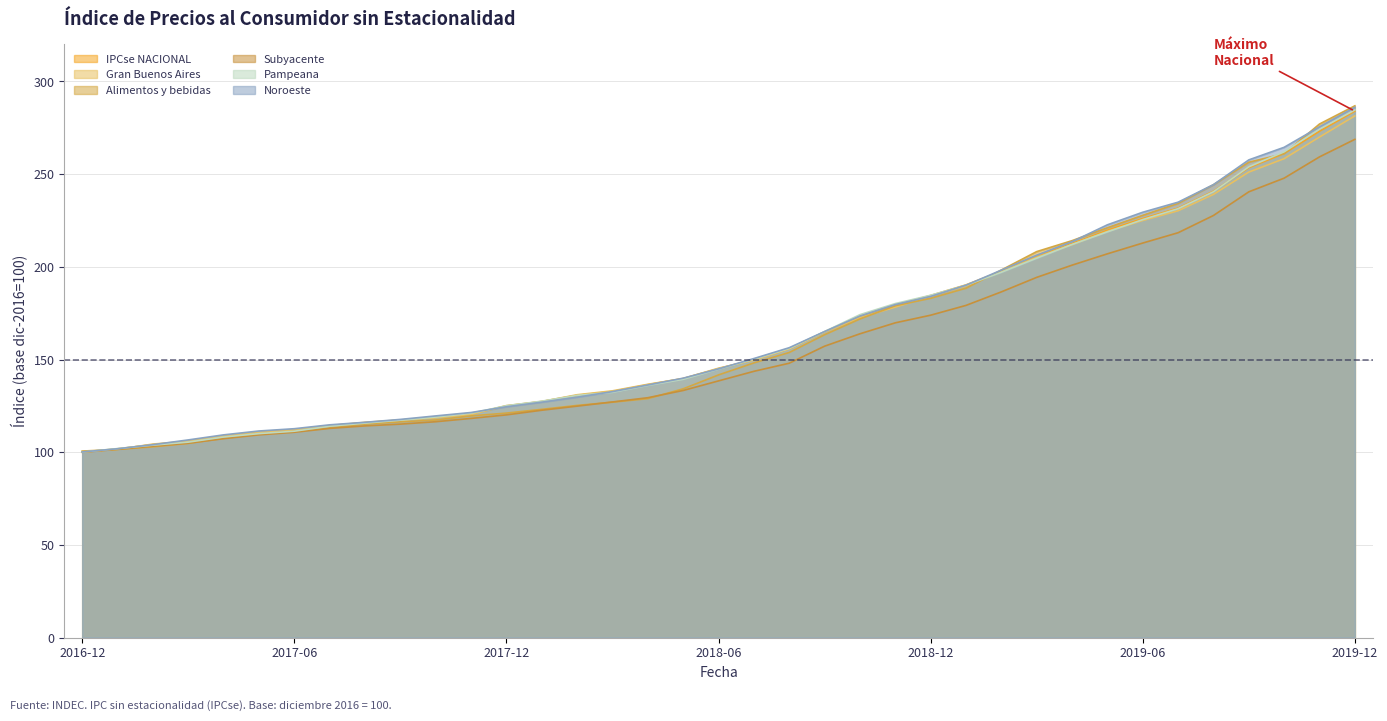

Reading right to left, extract all data points from this chart.

IPCse NACIONAL: 2019-12=284.0	2019-11=273.2	2019-10=261.2	2019-09=253.5	2019-08=240.8	2019-07=231.7	2019-06=226.1	2019-05=219.8	2019-04=212.6	2019-03=205.5	2019-02=197.7	2019-01=190.3	2018-12=184.6	2018-11=179.4	2018-10=173.4	2018-09=165.0	2018-08=155.8	2018-07=150.0	2018-06=145.1	2018-05=139.7	2018-04=136.5	2018-03=132.8	2018-02=130.7	2018-01=127.4	2017-12=125.0	2017-11=120.7	2017-10=118.8	2017-09=117.3	2017-08=116.0	2017-07=114.3	2017-06=112.0	2017-05=110.6	2017-04=108.7	2017-03=105.9	2017-02=104.1	2017-01=101.8	2016-12=100.1
Gran Buenos Aires: 2019-12=281.4	2019-11=270.0	2019-10=258.4	2019-09=251.1	2019-08=239.1	2019-07=230.3	2019-06=225.0	2019-05=219.1	2019-04=212.0	2019-03=205.2	2019-02=197.4	2019-01=189.7	2018-12=184.1	2018-11=178.3	2018-10=172.6	2018-09=164.8	2018-08=155.8	2018-07=149.7	2018-06=145.3	2018-05=139.8	2018-04=136.7	2018-03=133.1	2018-02=131.0	2018-01=127.4	2017-12=125.2	2017-11=120.4	2017-10=118.6	2017-09=117.4	2017-08=116.1	2017-07=114.4	2017-06=112.2	2017-05=110.6	2017-04=108.8	2017-03=106.0	2017-02=104.4	2017-01=101.6	2016-12=100.1
Alimentos y bebidas: 2019-12=286.9	2019-11=277.1	2019-10=261.0	2019-09=256.4	2019-08=244.3	2019-07=234.2	2019-06=227.8	2019-05=221.1	2019-04=214.1	2019-03=208.2	2019-02=198.3	2019-01=188.5	2018-12=183.0	2018-11=179.0	2018-10=171.9	2018-09=163.4	2018-08=153.8	2018-07=148.2	2018-06=141.7	2018-05=134.2	2018-04=128.9	2018-03=127.0	2018-02=125.3	2018-01=123.1	2017-12=121.1	2017-11=119.6	2017-10=117.4	2017-09=116.4	2017-08=115.2	2017-07=113.1	2017-06=111.2	2017-05=109.8	2017-04=107.5	2017-03=104.8	2017-02=102.9	2017-01=101.5	2016-12=100.6
Subyacente: 2019-12=268.8	2019-11=259.3	2019-10=247.9	2019-09=240.5	2019-08=227.7	2019-07=218.4	2019-06=212.8	2019-05=207.0	2019-04=200.9	2019-03=194.3	2019-02=186.5	2019-01=179.2	2018-12=173.9	2018-11=169.8	2018-10=163.9	2018-09=157.2	2018-08=148.0	2018-07=143.6	2018-06=138.5	2018-05=133.3	2018-04=129.4	2018-03=127.1	2018-02=124.9	2018-01=122.7	2017-12=120.2	2017-11=118.2	2017-10=116.5	2017-09=115.2	2017-08=114.2	2017-07=112.9	2017-06=110.8	2017-05=109.4	2017-04=107.3	2017-03=104.9	2017-02=103.3	2017-01=101.6	2016-12=100.0
Pampeana: 2019-12=284.7	2019-11=274.3	2019-10=262.1	2019-09=254.0	2019-08=240.5	2019-07=231.4	2019-06=225.5	2019-05=218.9	2019-04=212.1	2019-03=204.7	2019-02=197.1	2019-01=190.1	2018-12=184.7	2018-11=180.2	2018-10=174.2	2018-09=165.1	2018-08=156.0	2018-07=150.2	2018-06=144.8	2018-05=139.3	2018-04=136.0	2018-03=132.3	2018-02=130.6	2018-01=127.5	2017-12=125.1	2017-11=121.0	2017-10=119.0	2017-09=117.3	2017-08=115.7	2017-07=114.0	2017-06=111.4	2017-05=110.0	2017-04=108.2	2017-03=105.4	2017-02=103.8	2017-01=102.0	2016-12=100.1
Noroeste: 2019-12=286.1	2019-11=275.5	2019-10=264.5	2019-09=257.7	2019-08=244.4	2019-07=234.9	2019-06=229.5	2019-05=222.7	2019-04=213.6	2019-03=206.3	2019-02=198.2	2019-01=190.1	2018-12=184.1	2018-11=179.6	2018-10=173.5	2018-09=165.1	2018-08=156.4	2018-07=150.5	2018-06=145.0	2018-05=139.9	2018-04=136.3	2018-03=132.7	2018-02=129.7	2018-01=127.0	2017-12=124.5	2017-11=121.4	2017-10=119.6	2017-09=117.7	2017-08=116.2	2017-07=114.8	2017-06=112.7	2017-05=111.5	2017-04=109.4	2017-03=106.6	2017-02=104.1	2017-01=101.9	2016-12=100.1